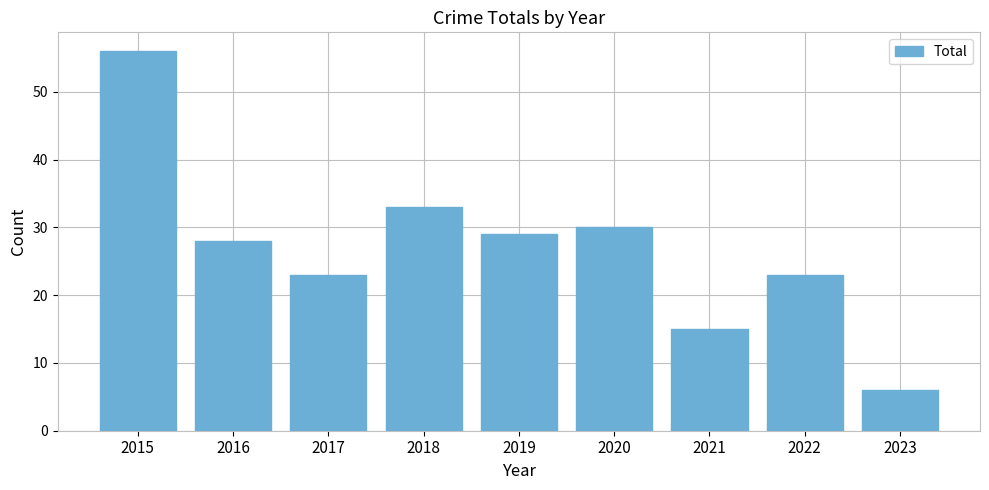

Between 2020 and 2021, which is larger?

2020